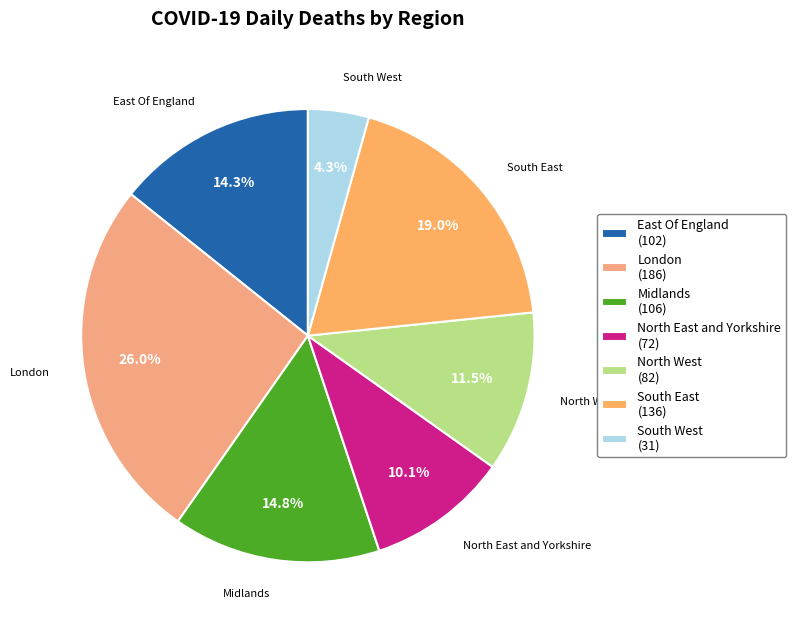

How many segments does this pie chart have?

7